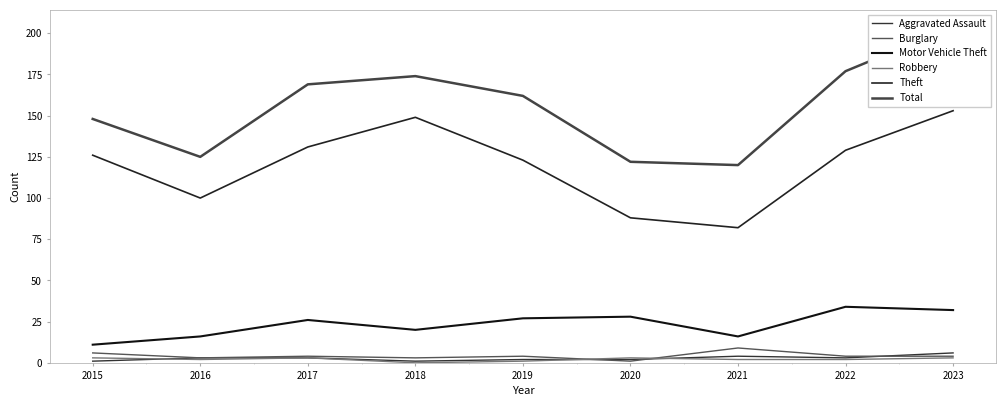

Count the number of categories in the chart.

9